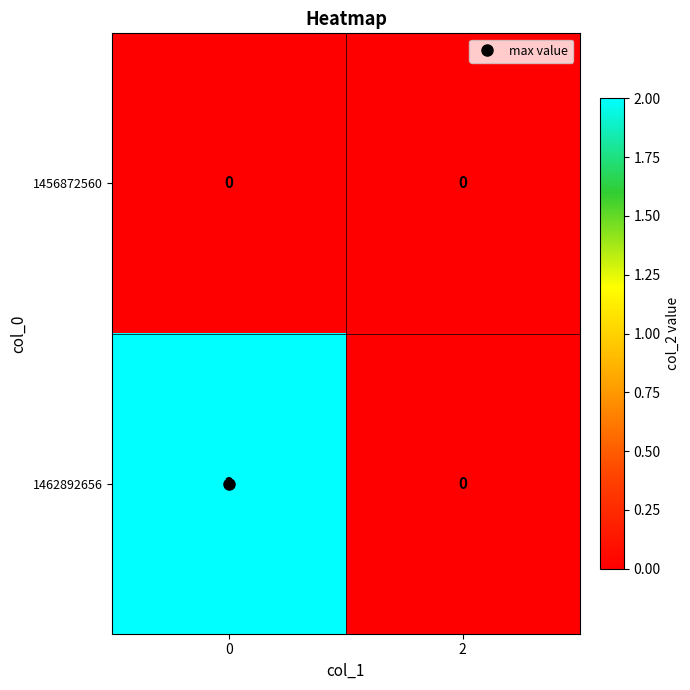

Which series has the largest total across all categories?

1462892656